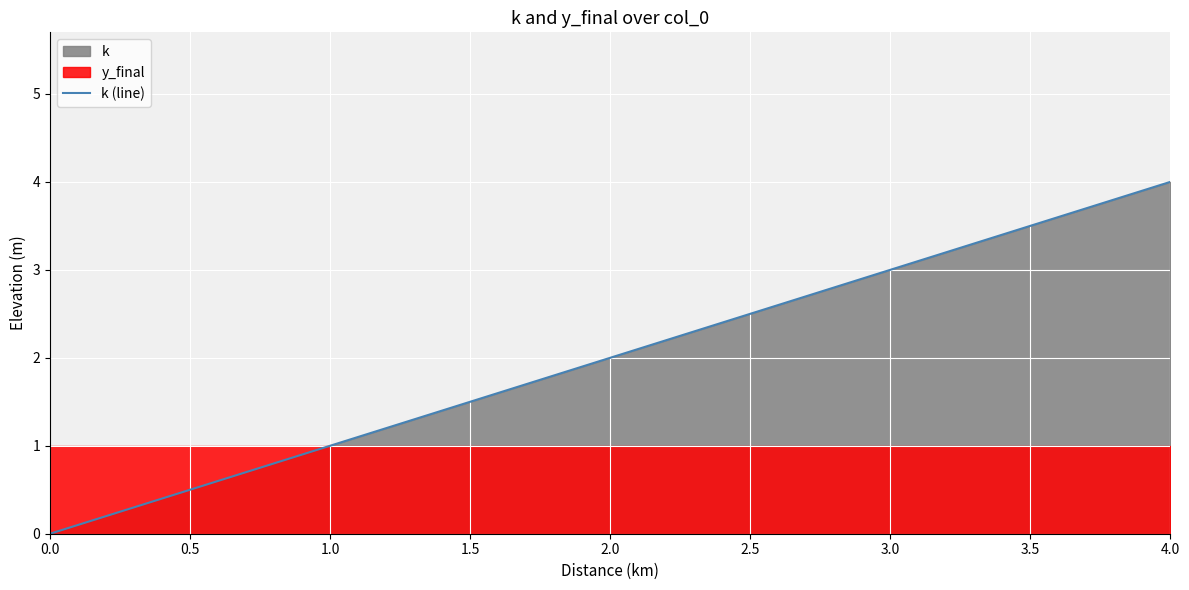

The k (line) series shows 1 at 0.0. True or false?

False